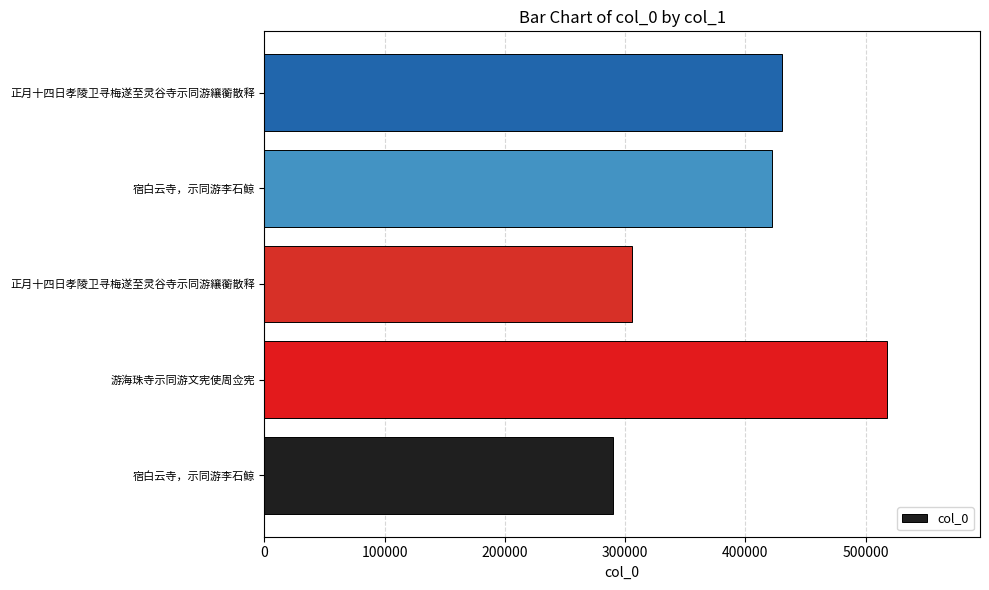

How many data points are less than 421916?

2